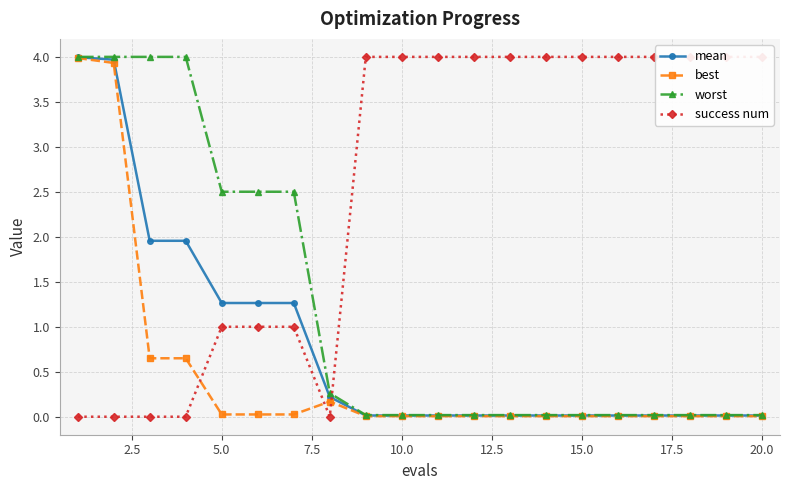

What is the highest value of the best series?

4.0